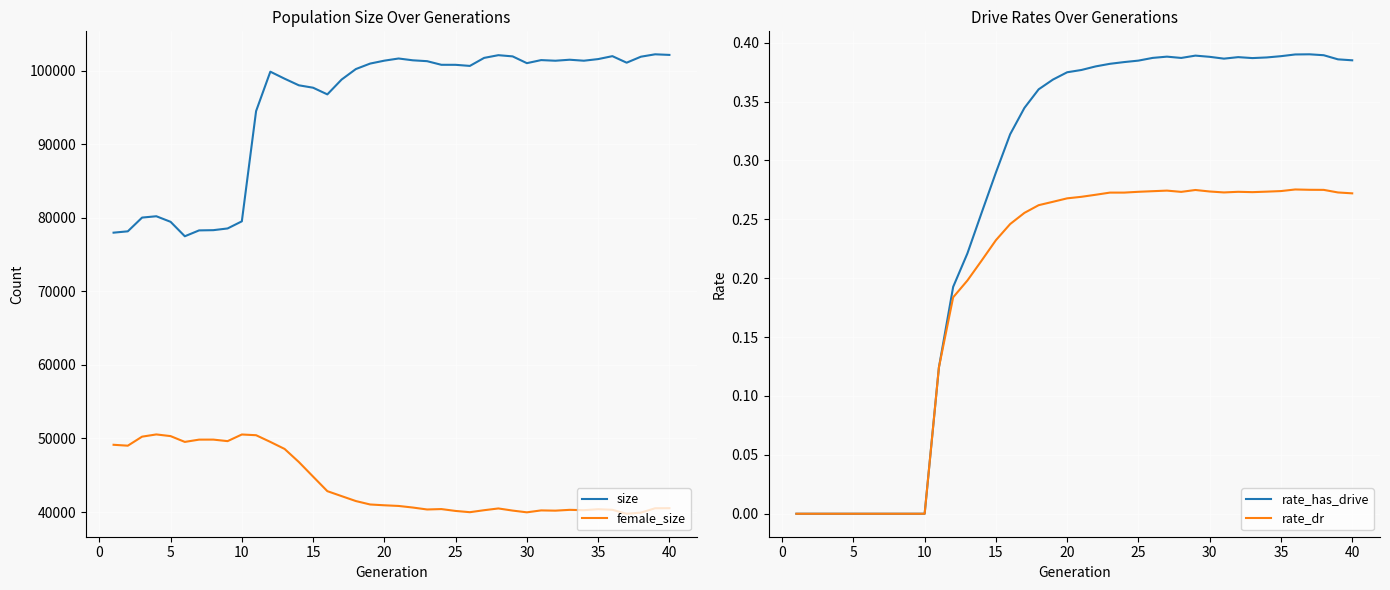

What is the value of the size point at the 38th from the left?

101888.0